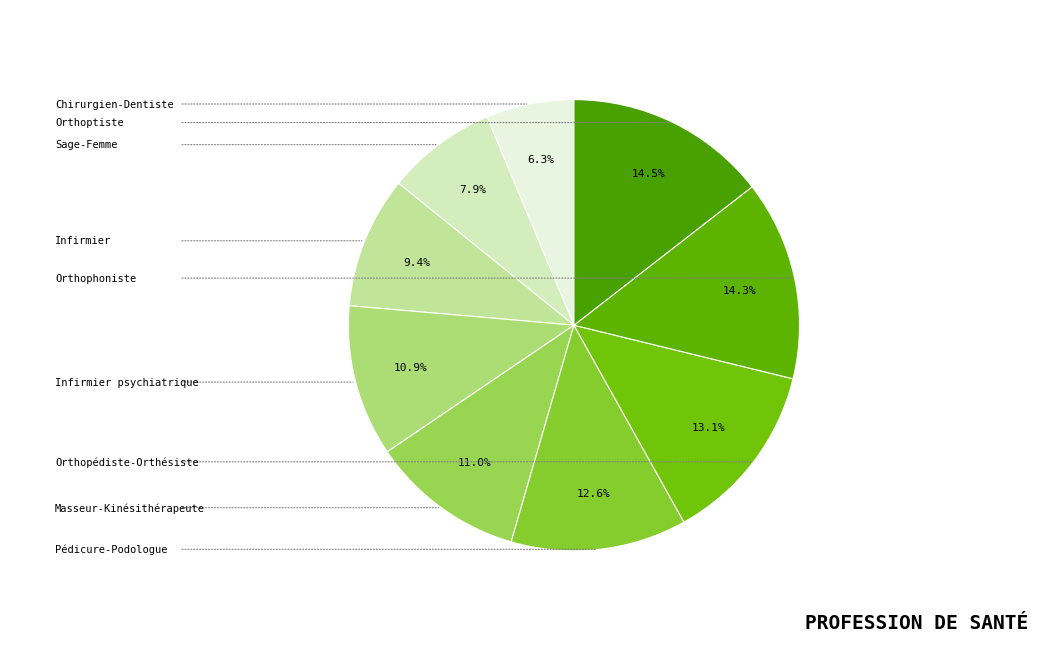

What portion of the pie excludes Infirmier psychiatrique?

89.1%